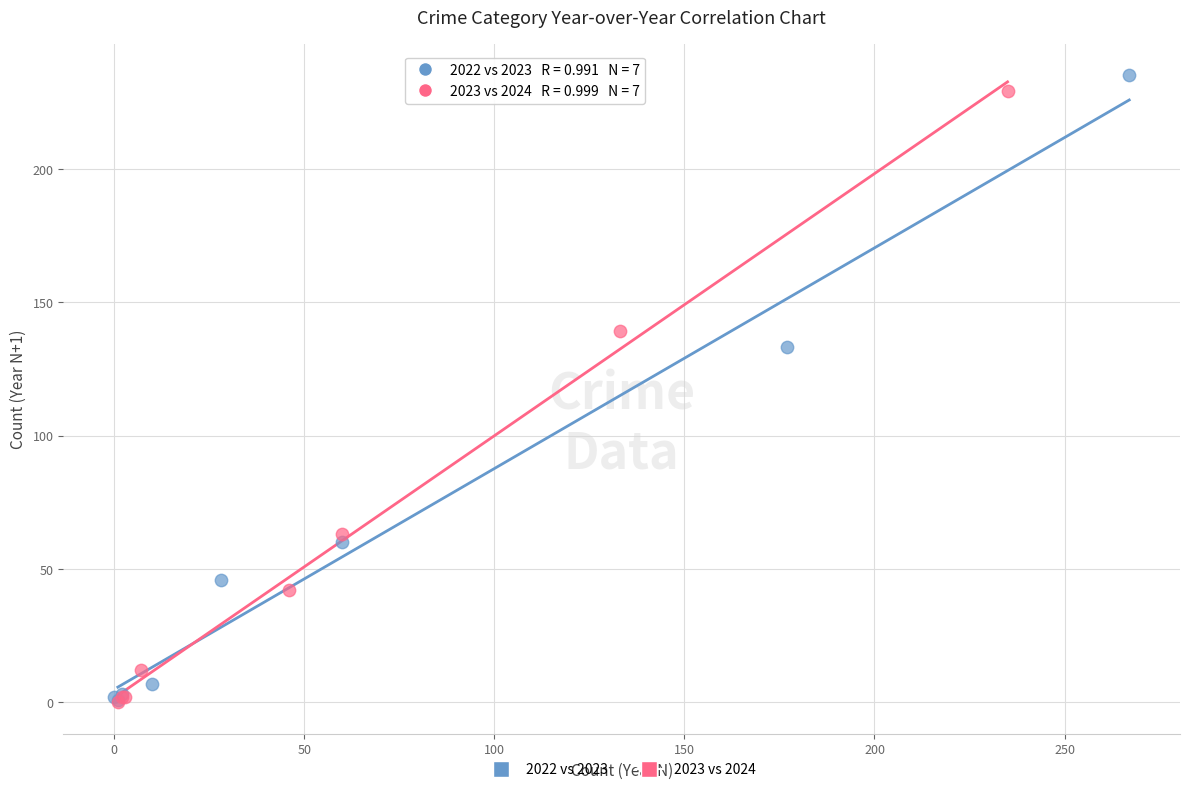

Which series has the largest Y range (max minus min)?

2022 vs 2023